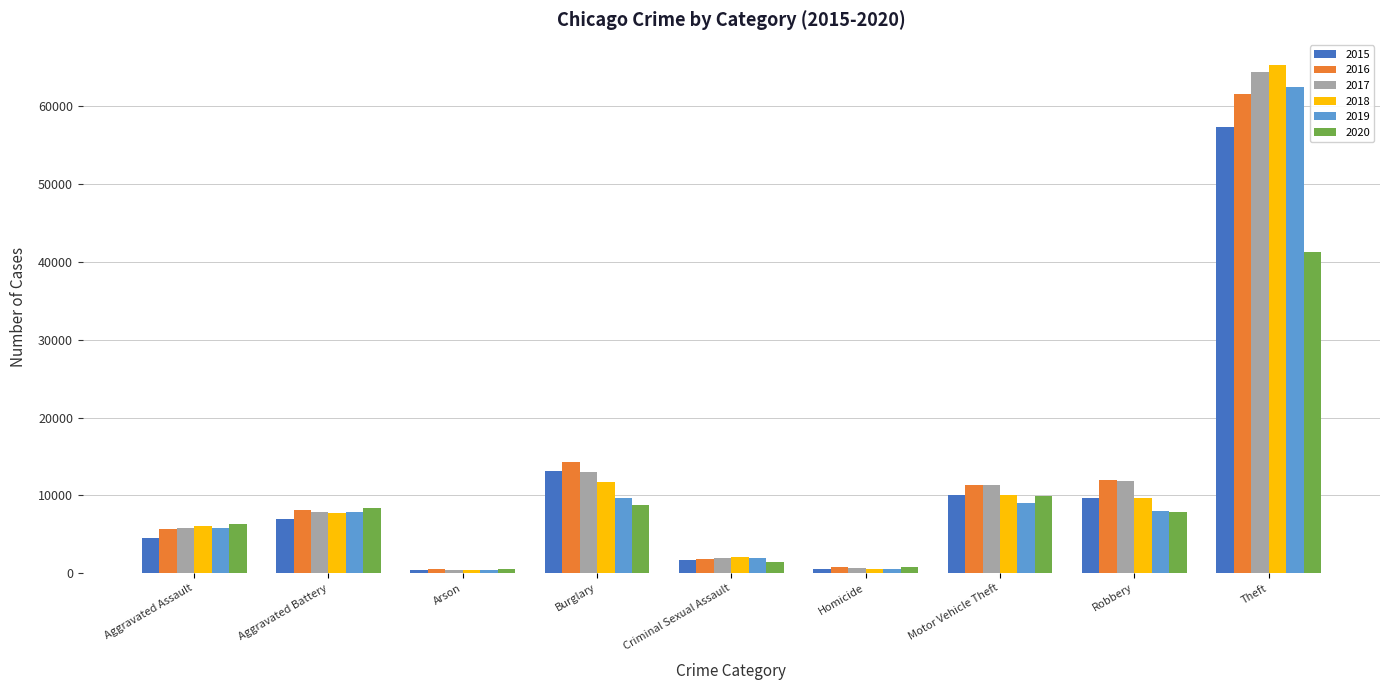

At which label does 2020 reach its peak?

Theft